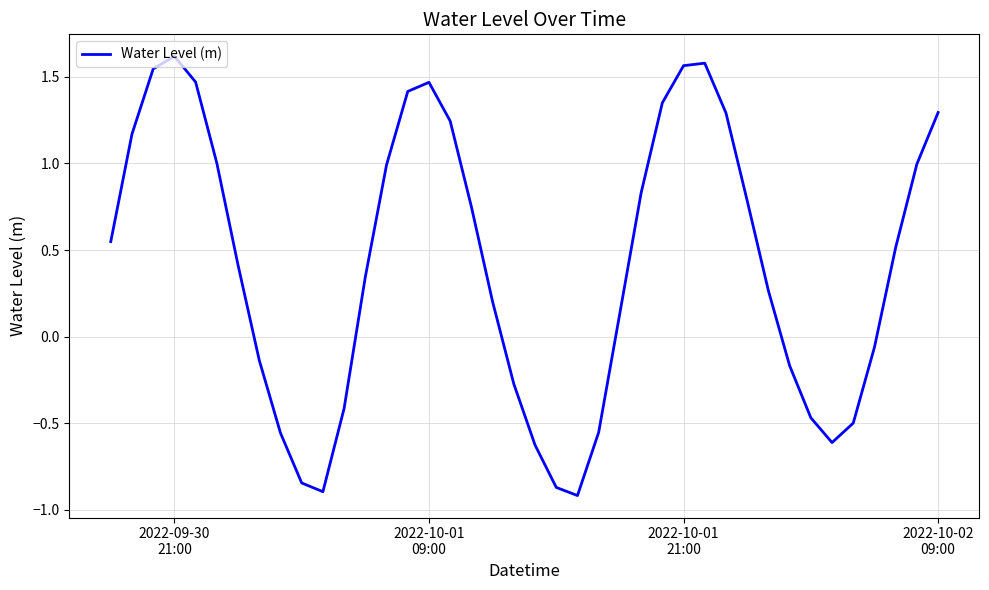

What is the difference between the maximum and minimum values?

2.5